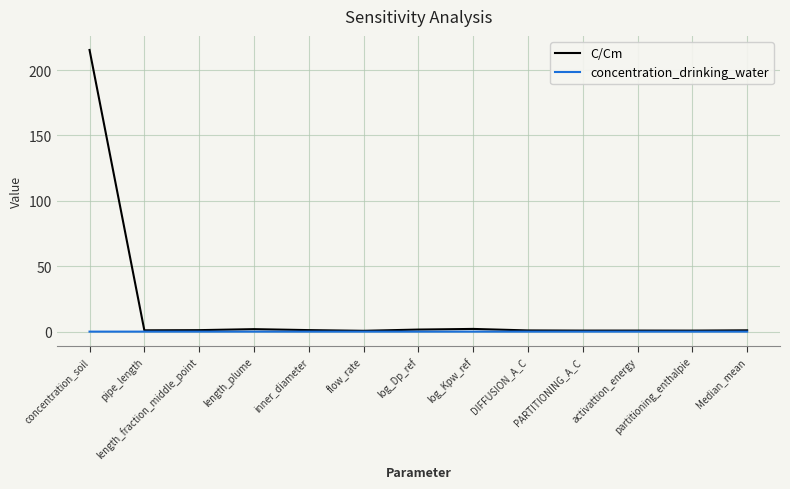

True or false: concentration_drinking_water has a value of 0.0 at activattion_energy.

True